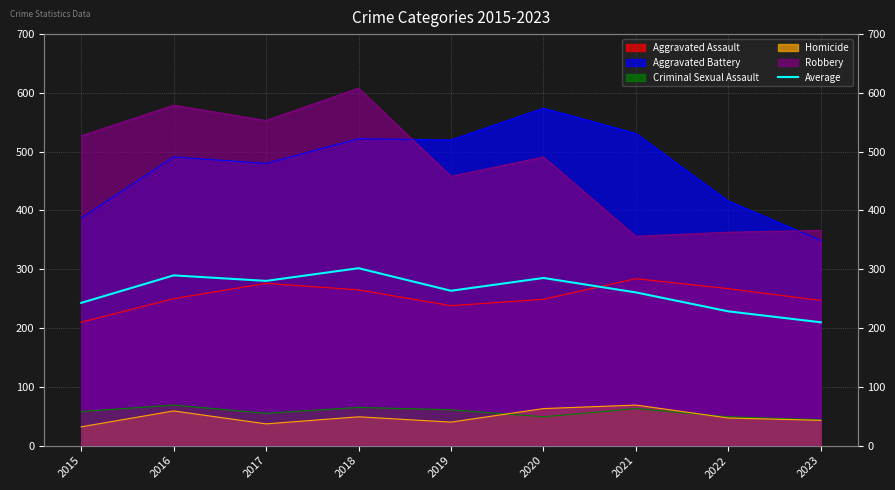

The chart shows a value of 79.6 at 2022. True or false?

False